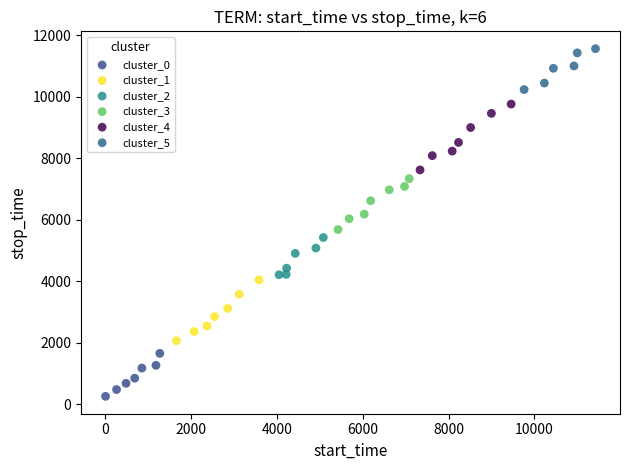

Which series contains the lowest Y value?

cluster_0